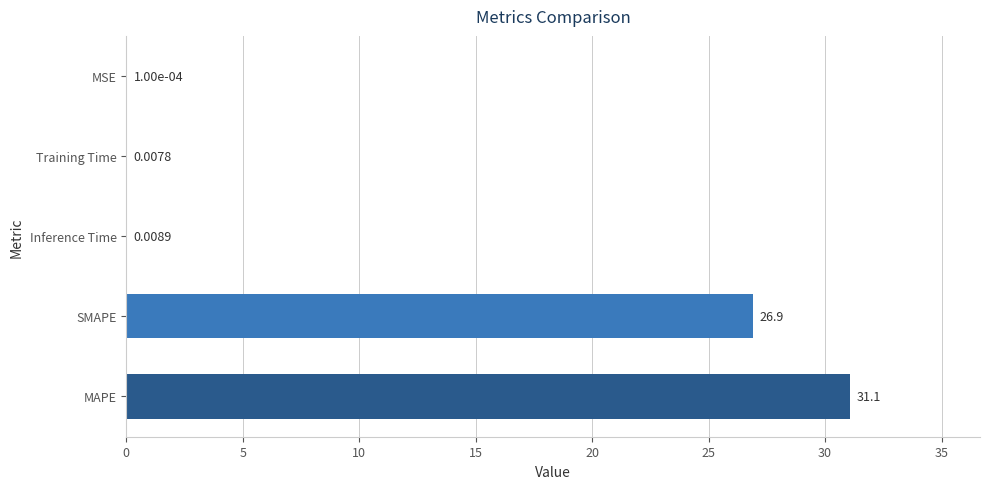

At which category does the chart reach its peak across all series?

MAPE